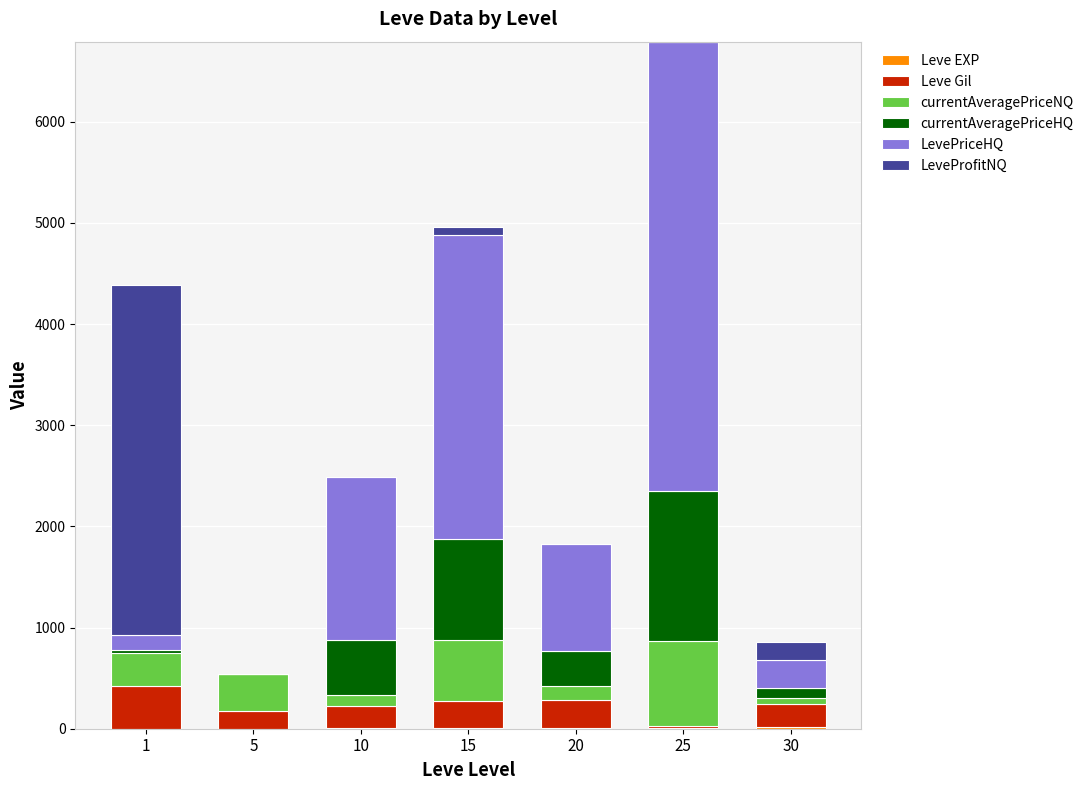

At which category is the sum across all series the highest?

25